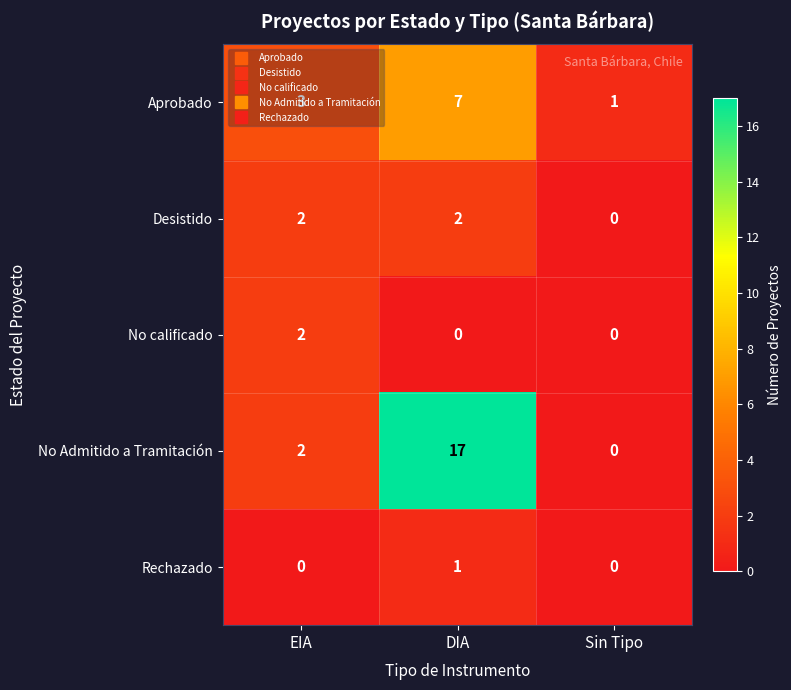

Which series has the widest spread of values?

No Admitido a Tramitación